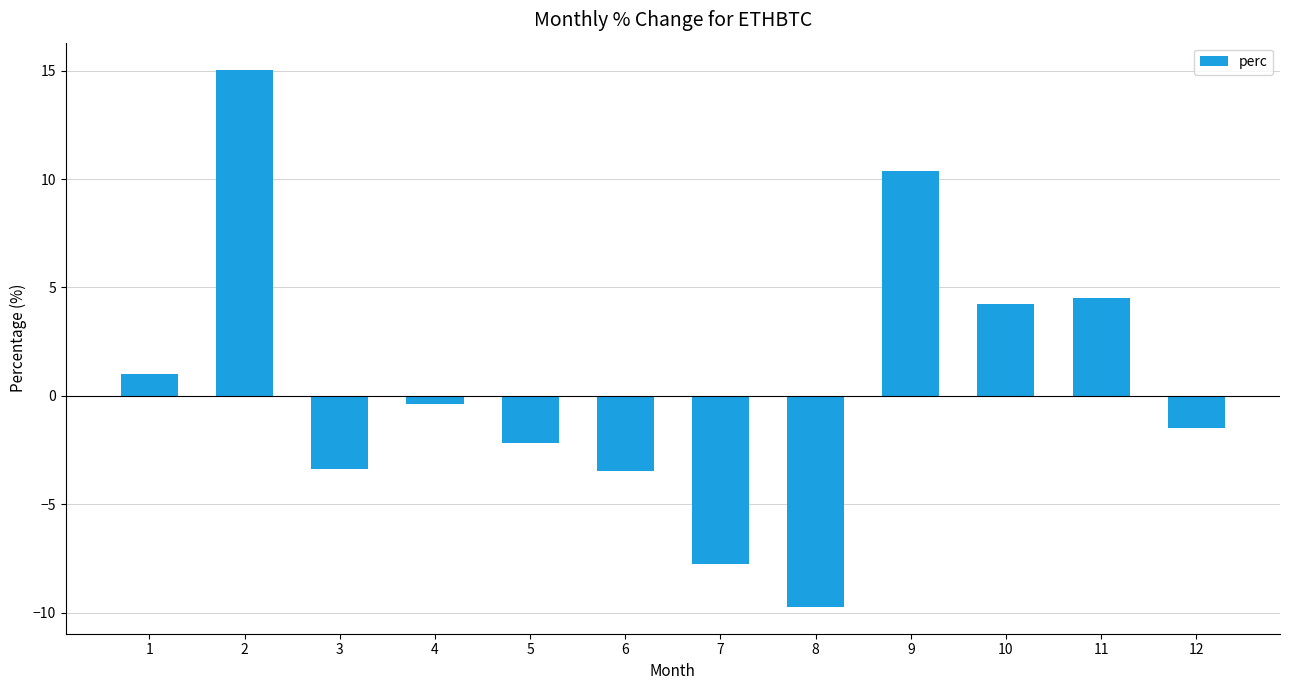

What is the change in value from 4 to 10?

+4.6